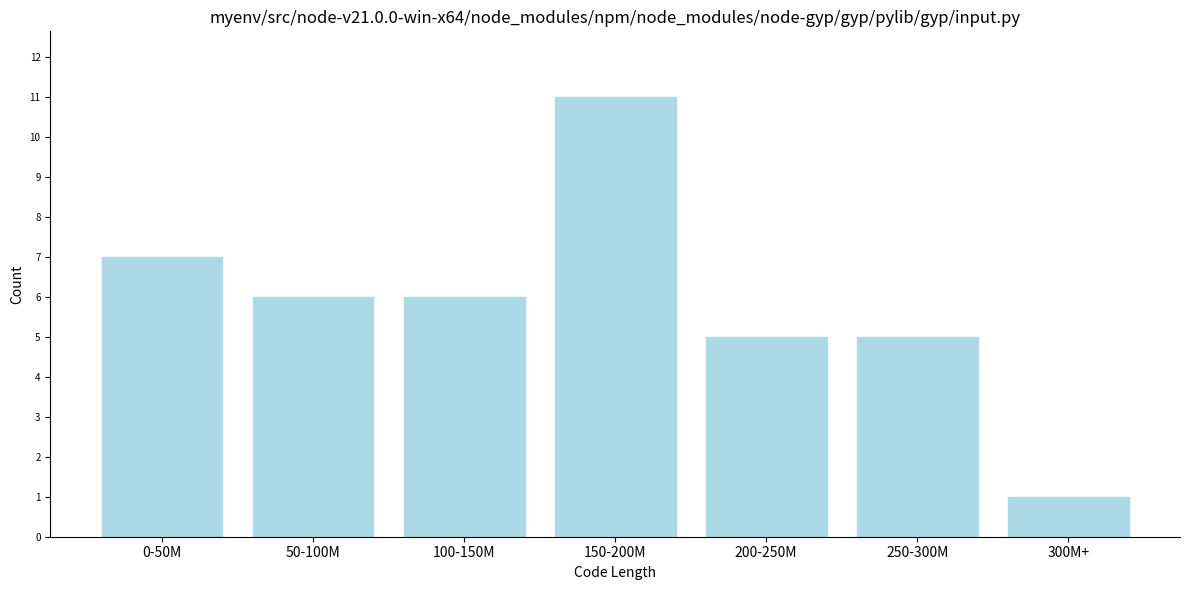

Reading left to right, transcribe all the data shown in this chart.

7	6	6	11	5	5	1